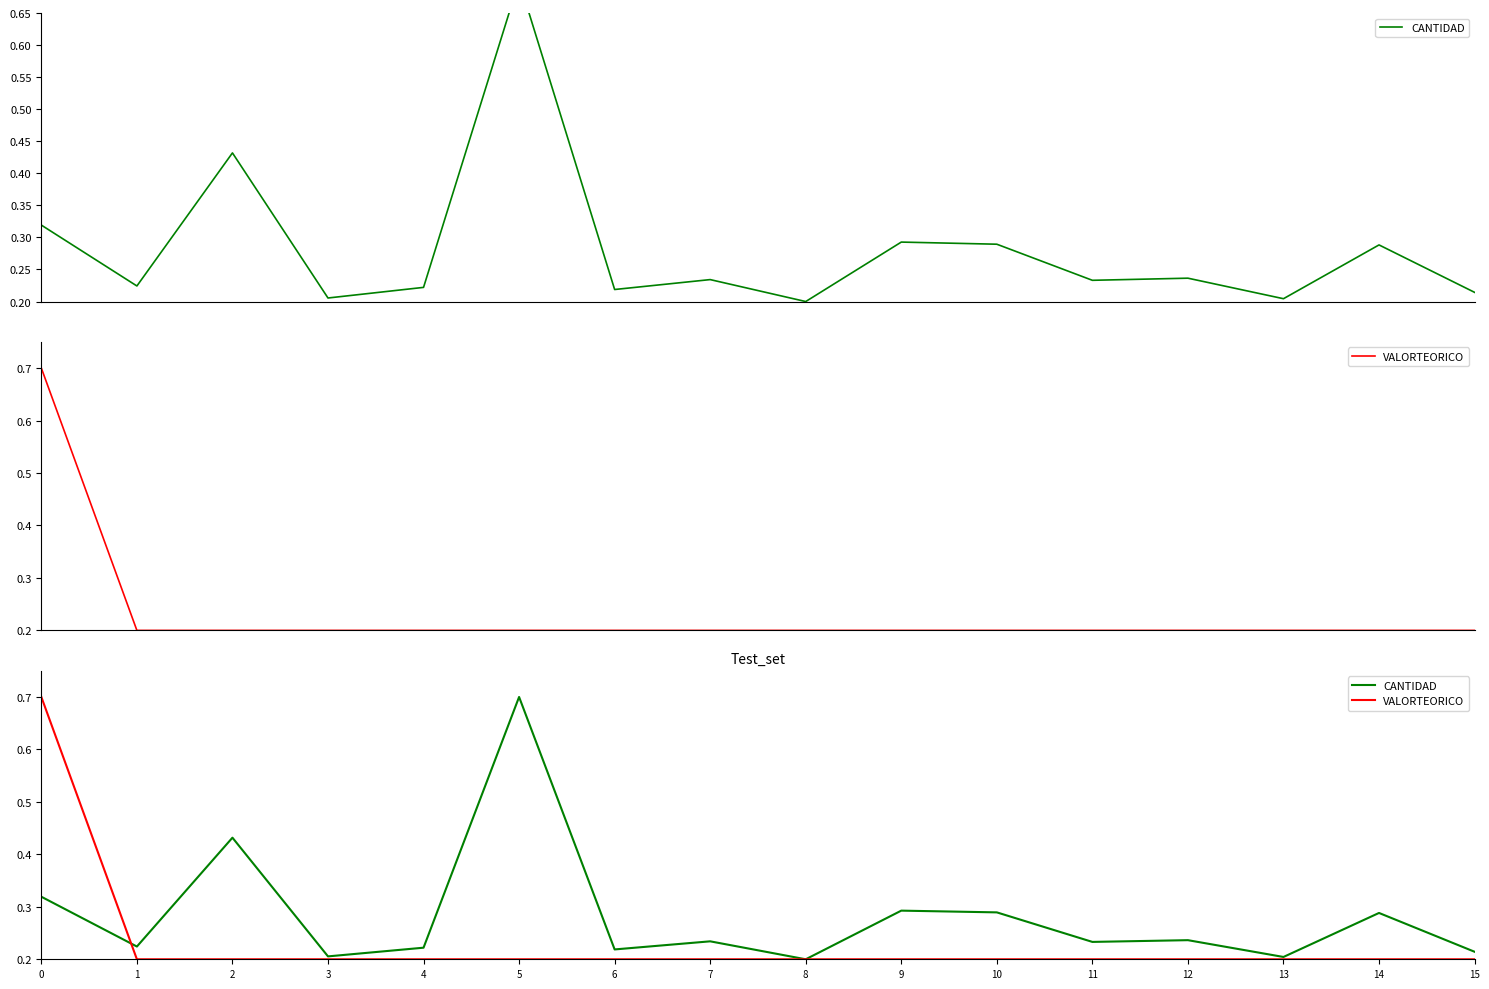

At how many categories does at least one series exceed 0?

16